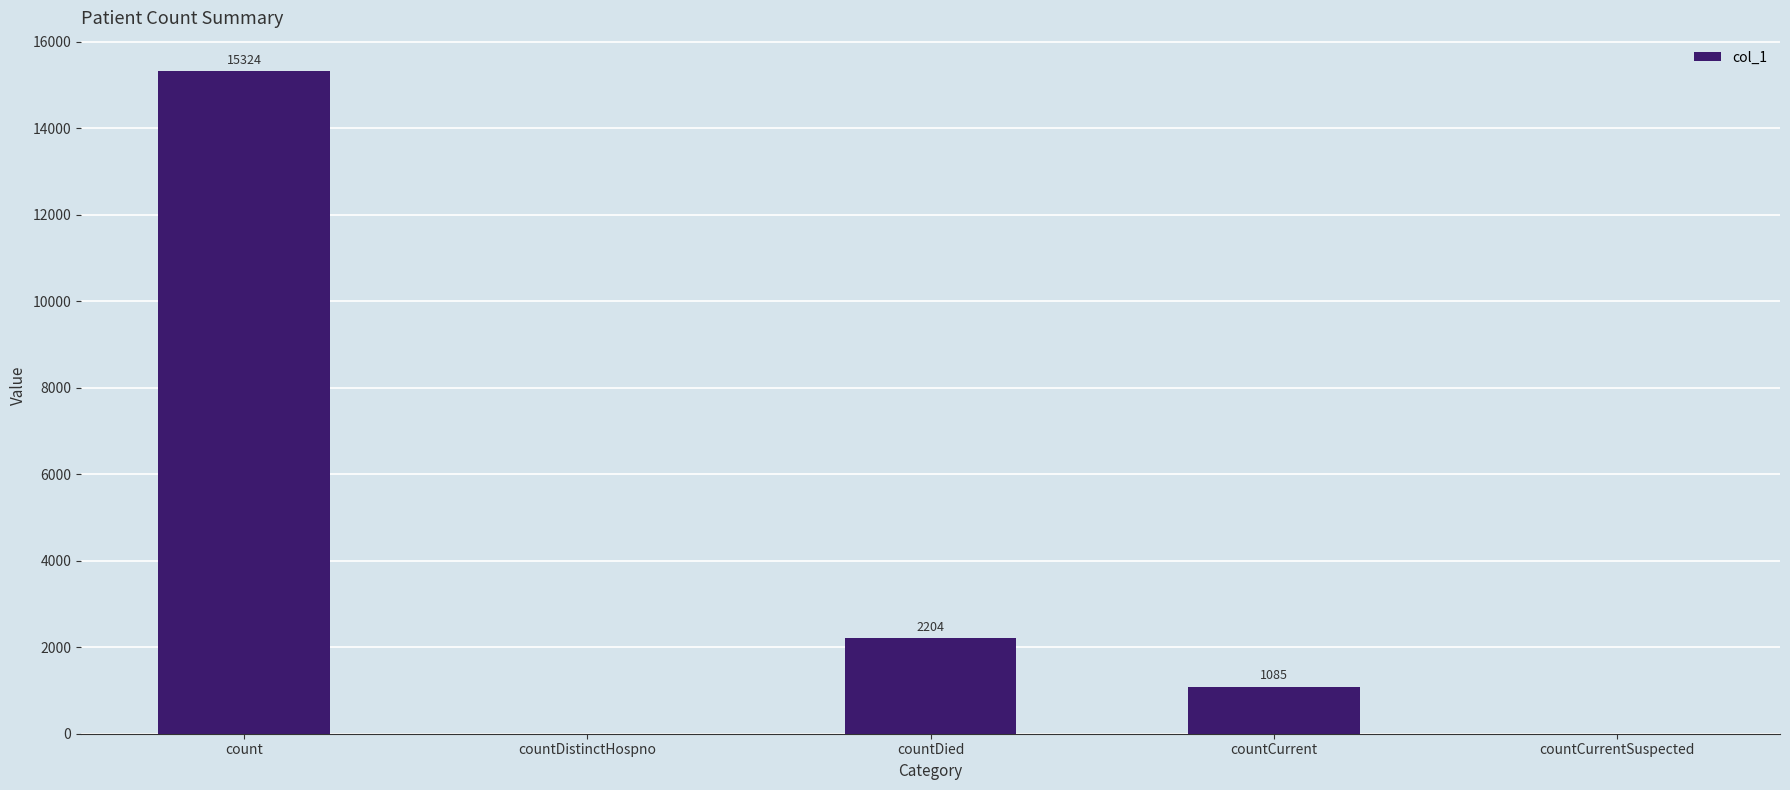

True or false: the data shows 1137 at countDied.

False